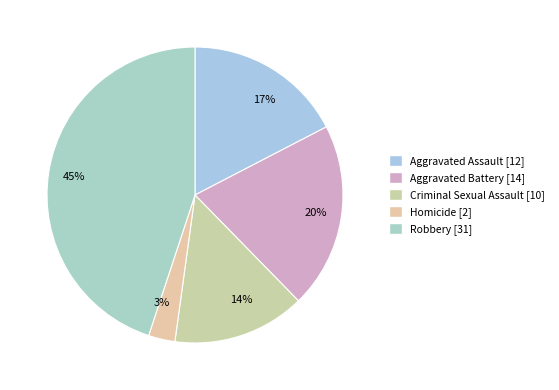

Between Robbery and Criminal Sexual Assault, which is larger?

Robbery